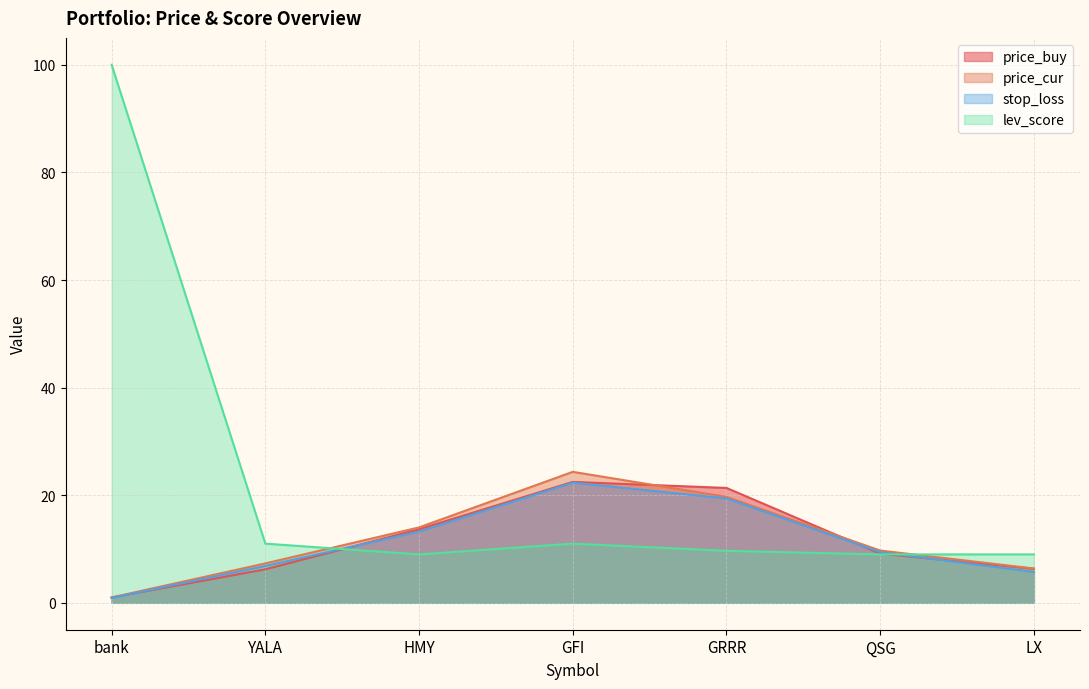

Which category has the highest value in the stop_loss series?

GFI